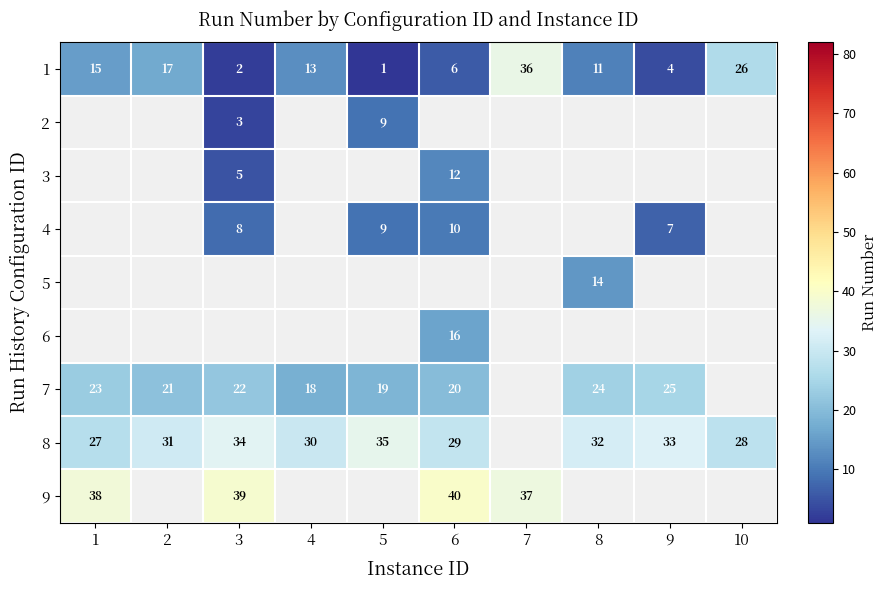

The value of 9 at 6 is 15. True or false?

False